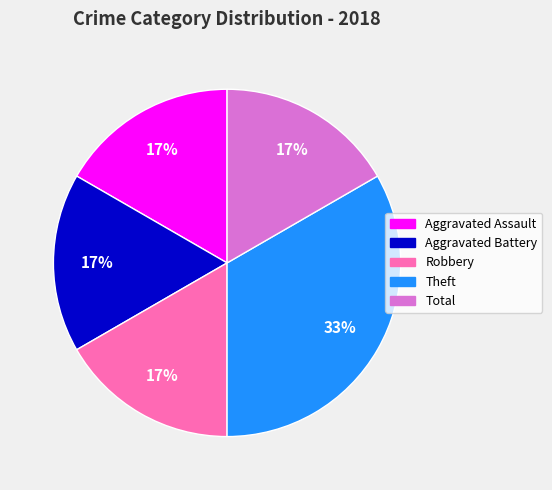

Approximately how many times larger is the value at Robbery compared to Aggravated Battery?

1.0